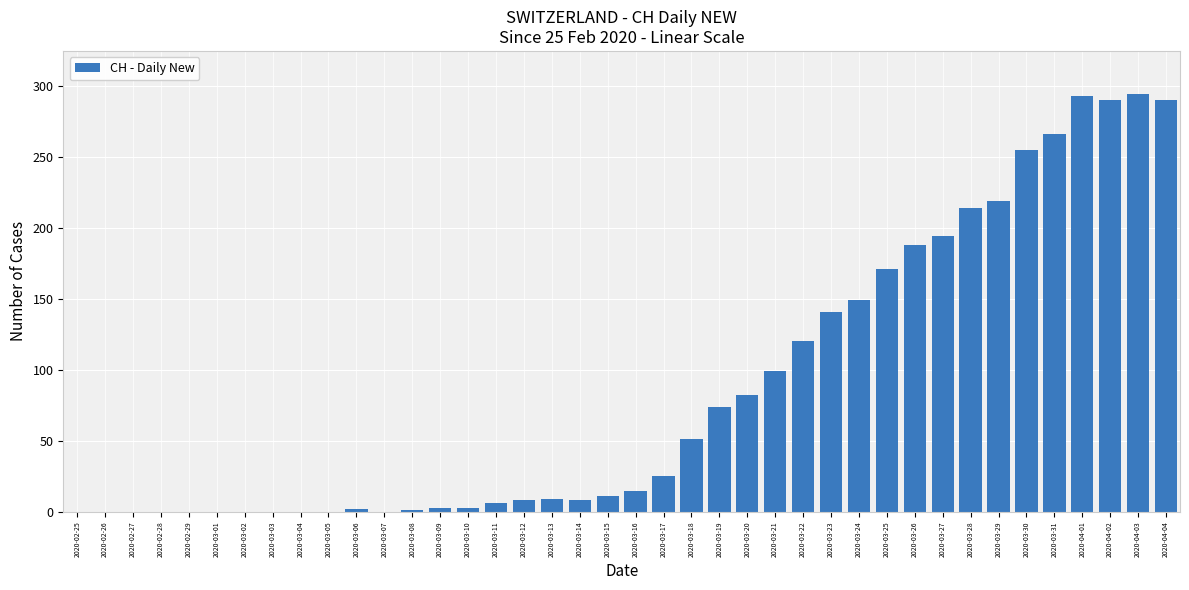

What is the greatest value displayed?

294